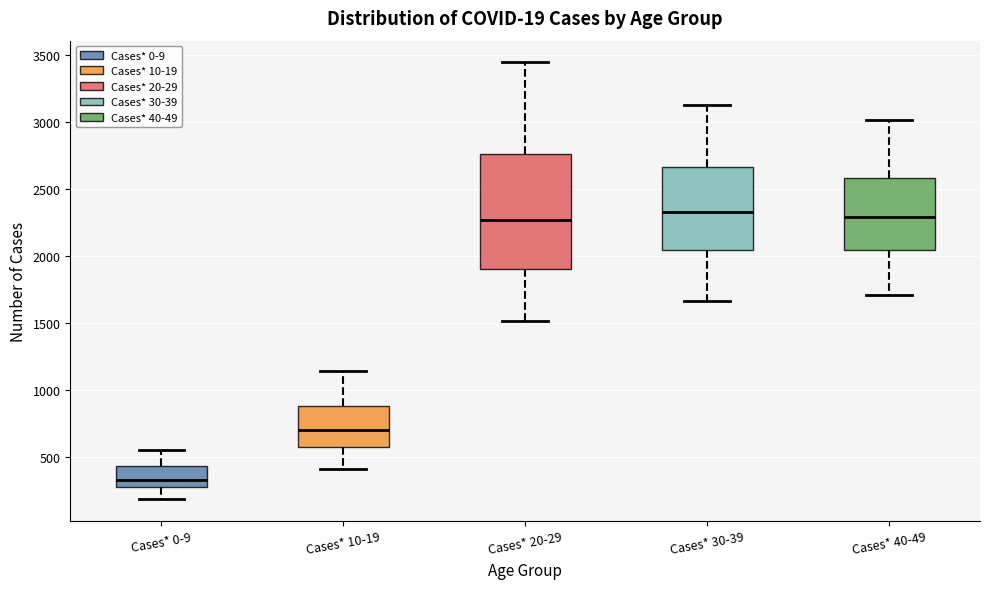

Reading left to right, transcribe this box plot: for each box, give where its median line is, the range the box spans, and where its two whiskers end, as read against the y-axis. The values are not printed on the chart, so give them approximately, as read against the axis.

Cases* 0-9: median 350, box 250 to 450, whiskers 200 to 550
Cases* 10-19: median 700, box 600 to 900, whiskers 400 to 1150
Cases* 20-29: median 2250, box 1900 to 2750, whiskers 1500 to 3450
Cases* 30-39: median 2350, box 2050 to 2650, whiskers 1650 to 3150
Cases* 40-49: median 2300, box 2050 to 2600, whiskers 1700 to 3000